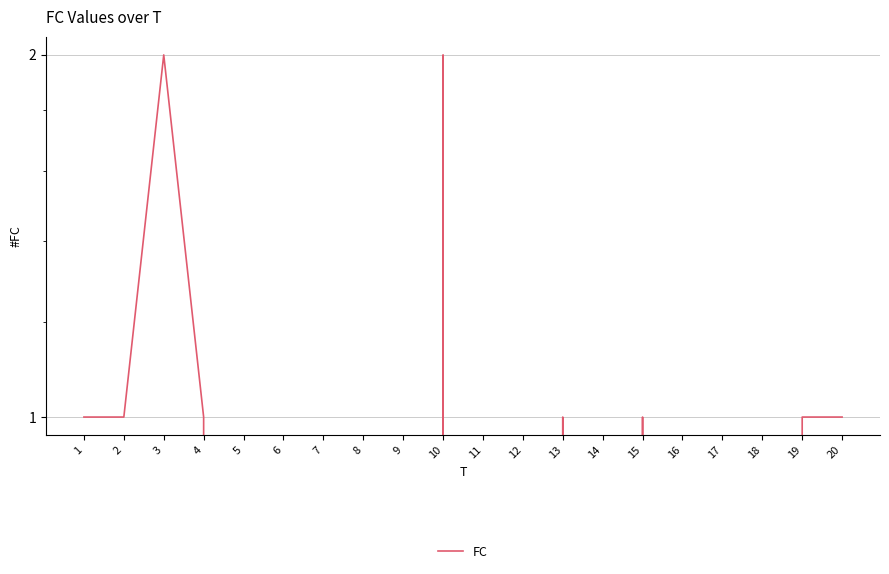

What is the change in value from 3 to 8?

-2